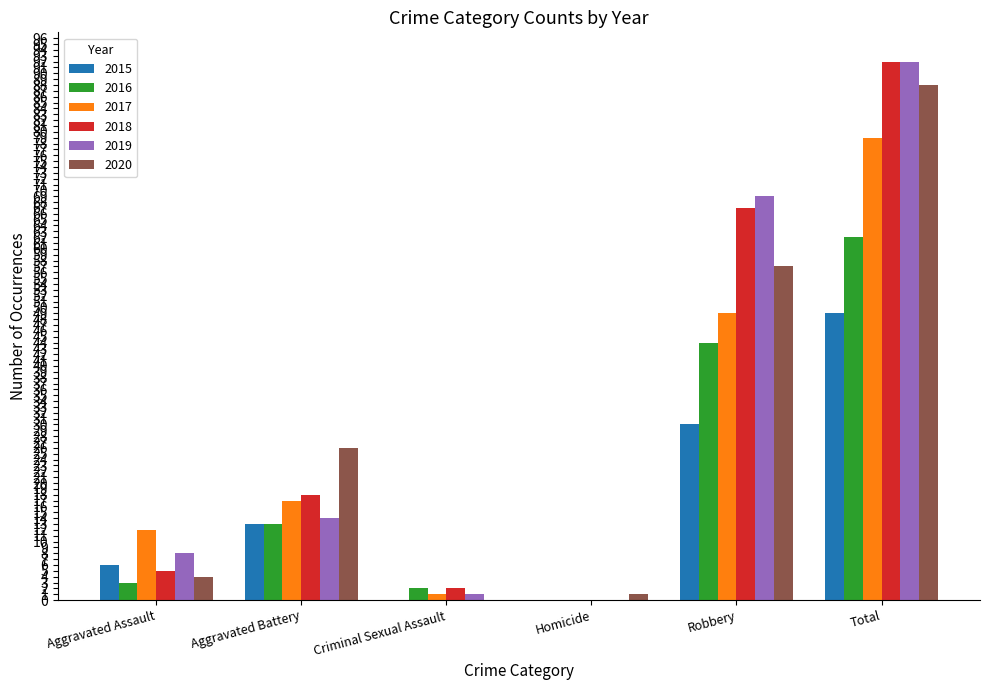

Reading left to right, extract all data points from this chart.

2015: Aggravated Assault=6	Aggravated Battery=13	Criminal Sexual Assault=0	Homicide=0	Robbery=30	Total=49
2016: Aggravated Assault=3	Aggravated Battery=13	Criminal Sexual Assault=2	Homicide=0	Robbery=44	Total=62
2017: Aggravated Assault=12	Aggravated Battery=17	Criminal Sexual Assault=1	Homicide=0	Robbery=49	Total=79
2018: Aggravated Assault=5	Aggravated Battery=18	Criminal Sexual Assault=2	Homicide=0	Robbery=67	Total=92
2019: Aggravated Assault=8	Aggravated Battery=14	Criminal Sexual Assault=1	Homicide=0	Robbery=69	Total=92
2020: Aggravated Assault=4	Aggravated Battery=26	Criminal Sexual Assault=0	Homicide=1	Robbery=57	Total=88